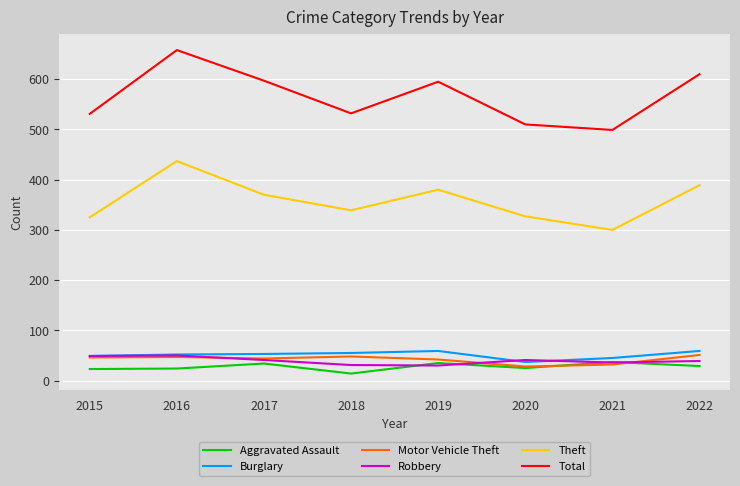

True or false: Total and Robbery intersect in this chart.

False